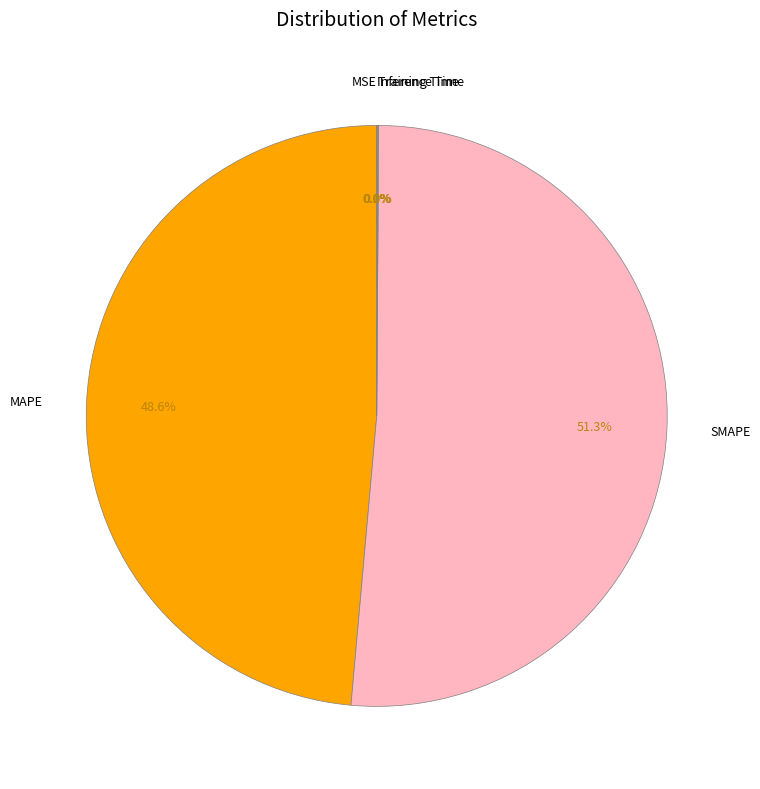

To the nearest percent, what is the difference between the MAPE and SMAPE slice percentages?

3%